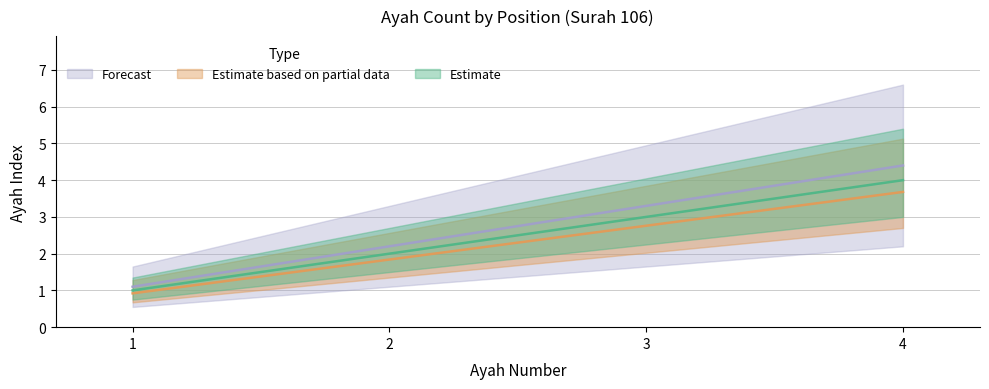

List the labels in order of value, smallest first.

1, 2, 3, 4